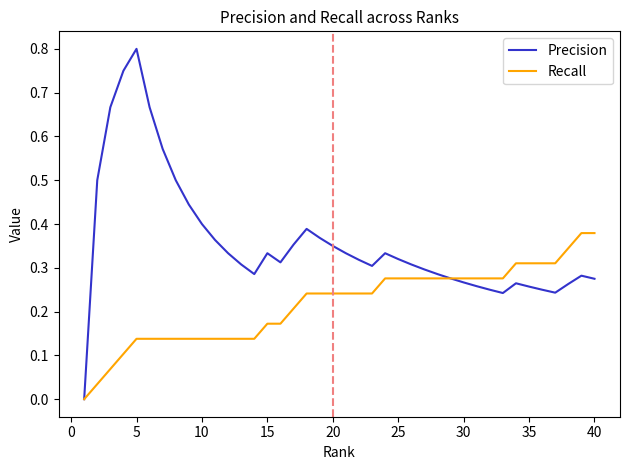

Rank the series by their maximum value, from lowest to highest.

Recall, Precision